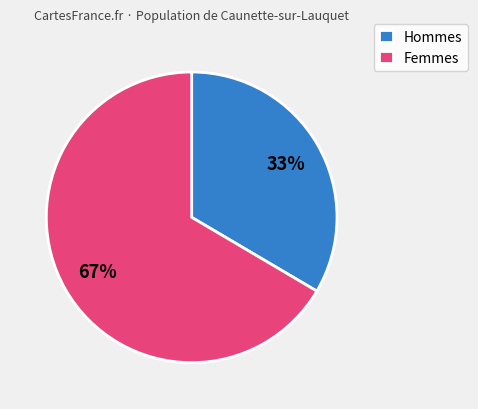

True or false: Hommes accounts for 33% of the total.

True